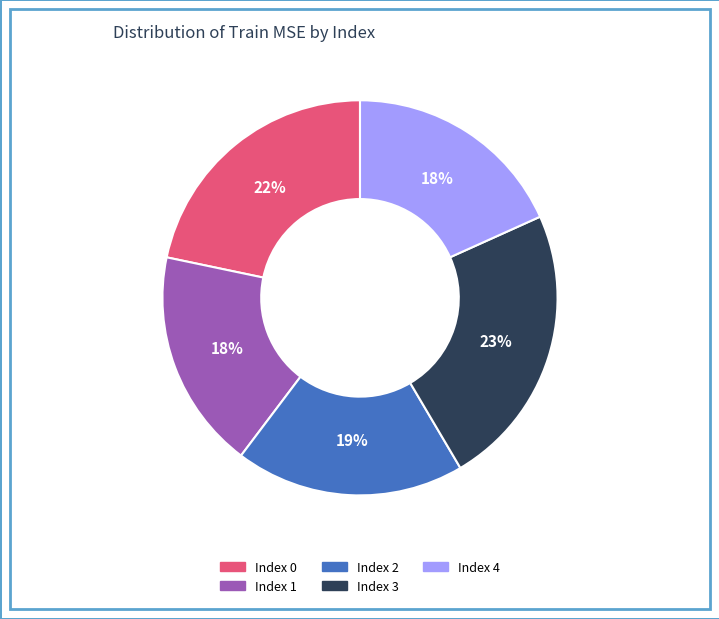

Is the sum of Index 0 and Index 1 greater than half?

No